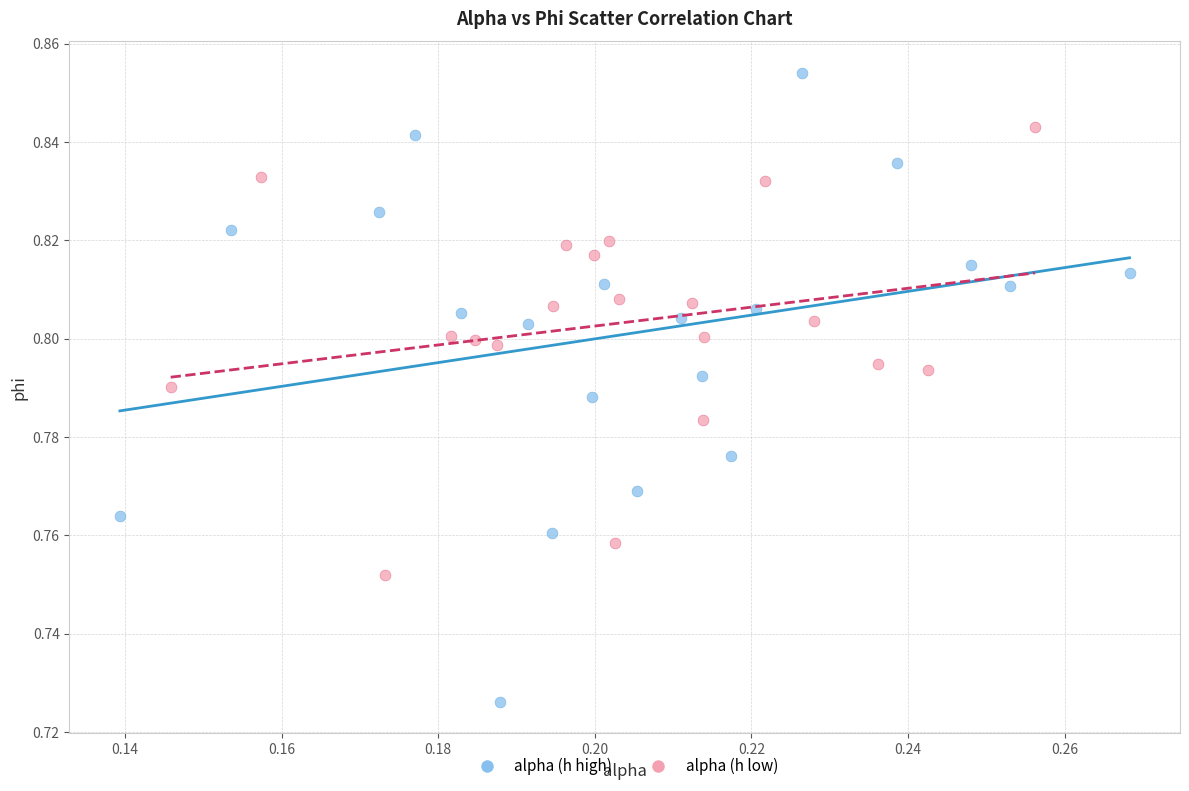

Which series reaches the minimum Y coordinate?

alpha (h high)